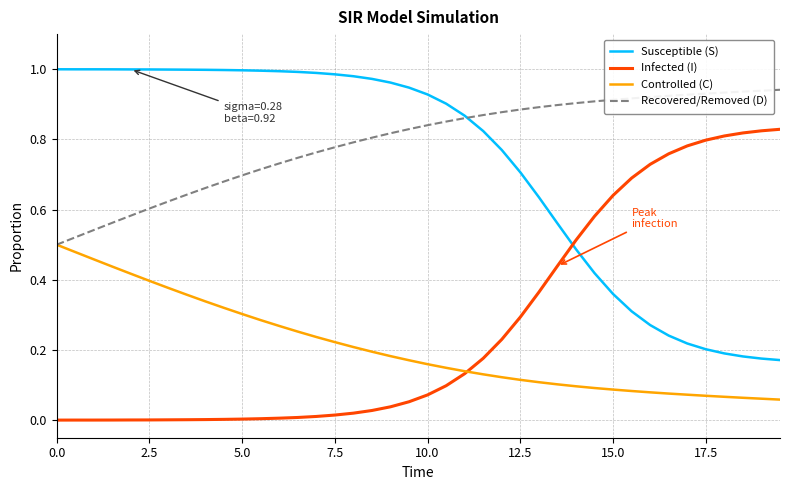

Rank the series by their maximum value, from highest to lowest.

Susceptible (S), Recovered/Removed (D), Infected (I), Controlled (C)